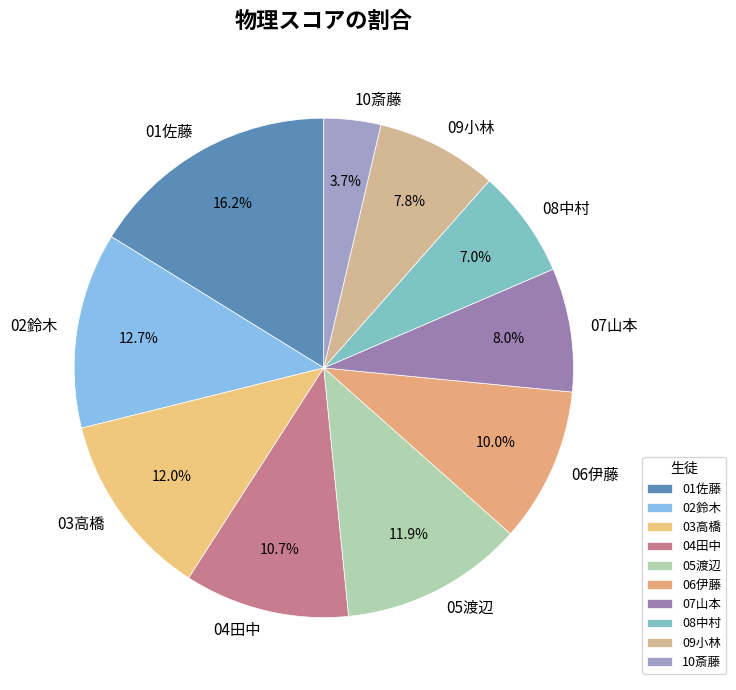

Count the number of slices in the pie.

10